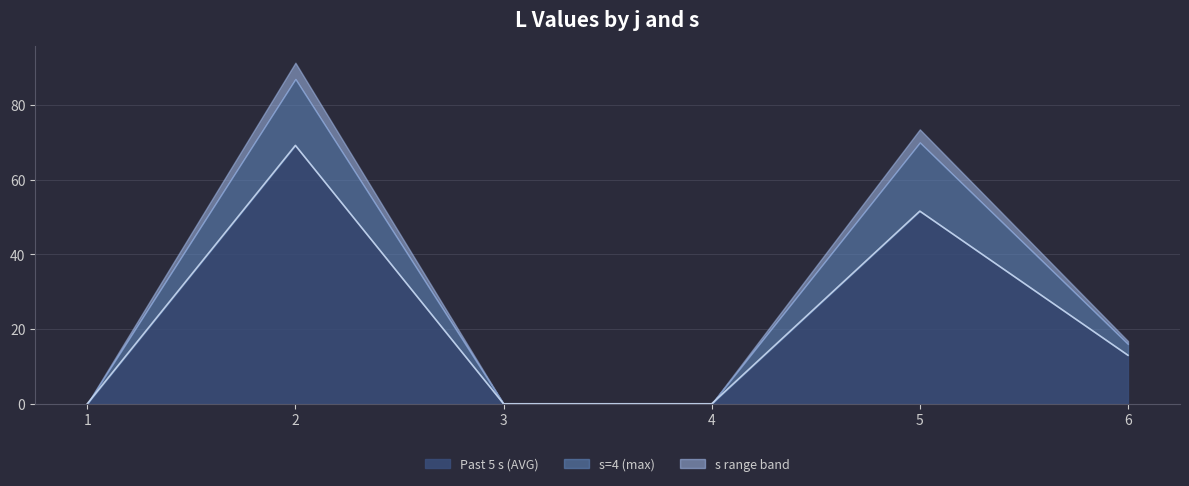

At which category is the sum across all series the highest?

2